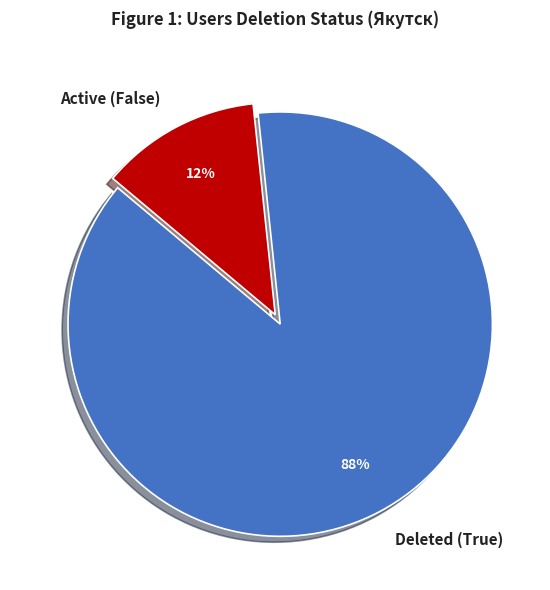

Does Deleted (True) account for over 50% of the chart?

Yes